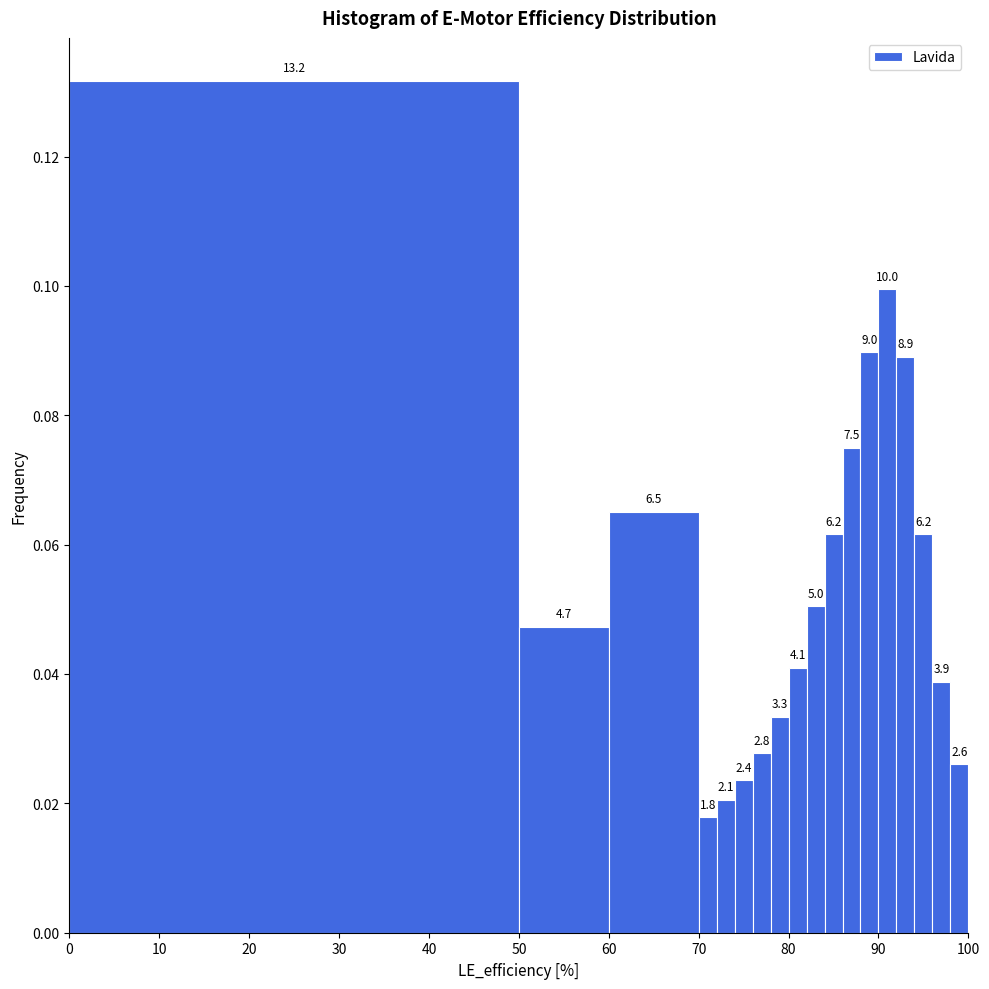

Read against the x-axis, roughly where is the centre of the tallest bar?

25